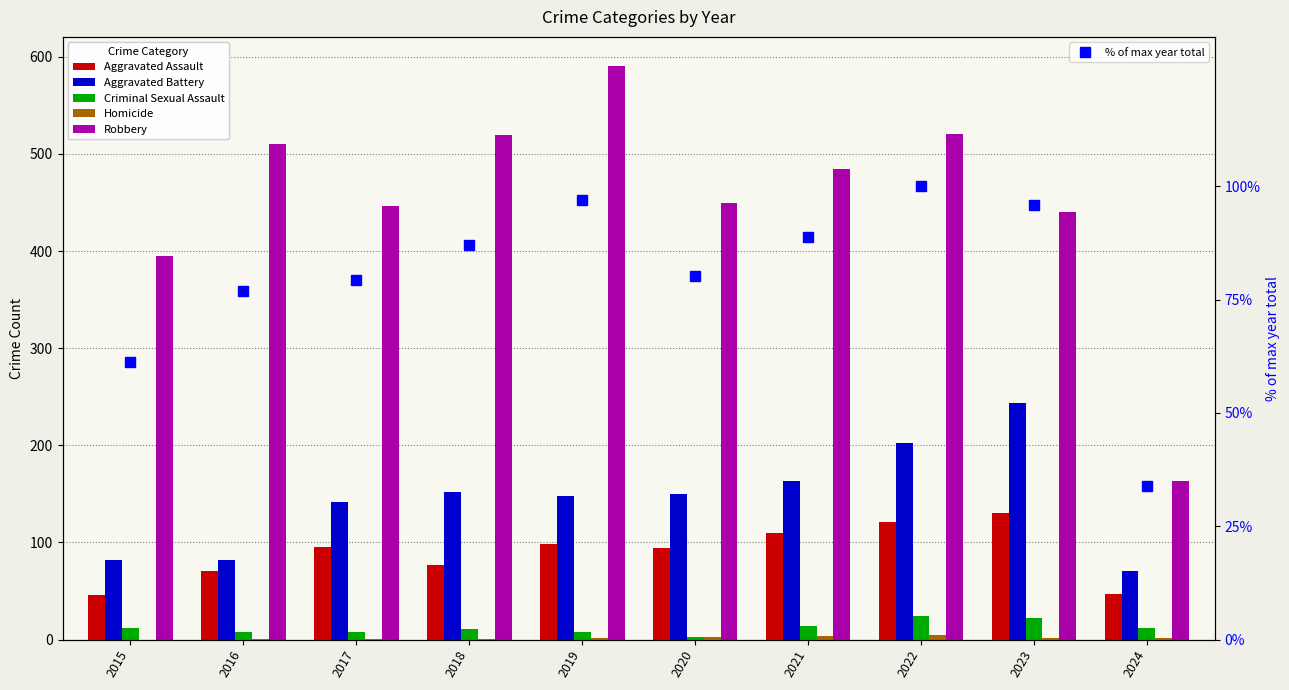

What value does the Homicide series have at 2018?

1.0